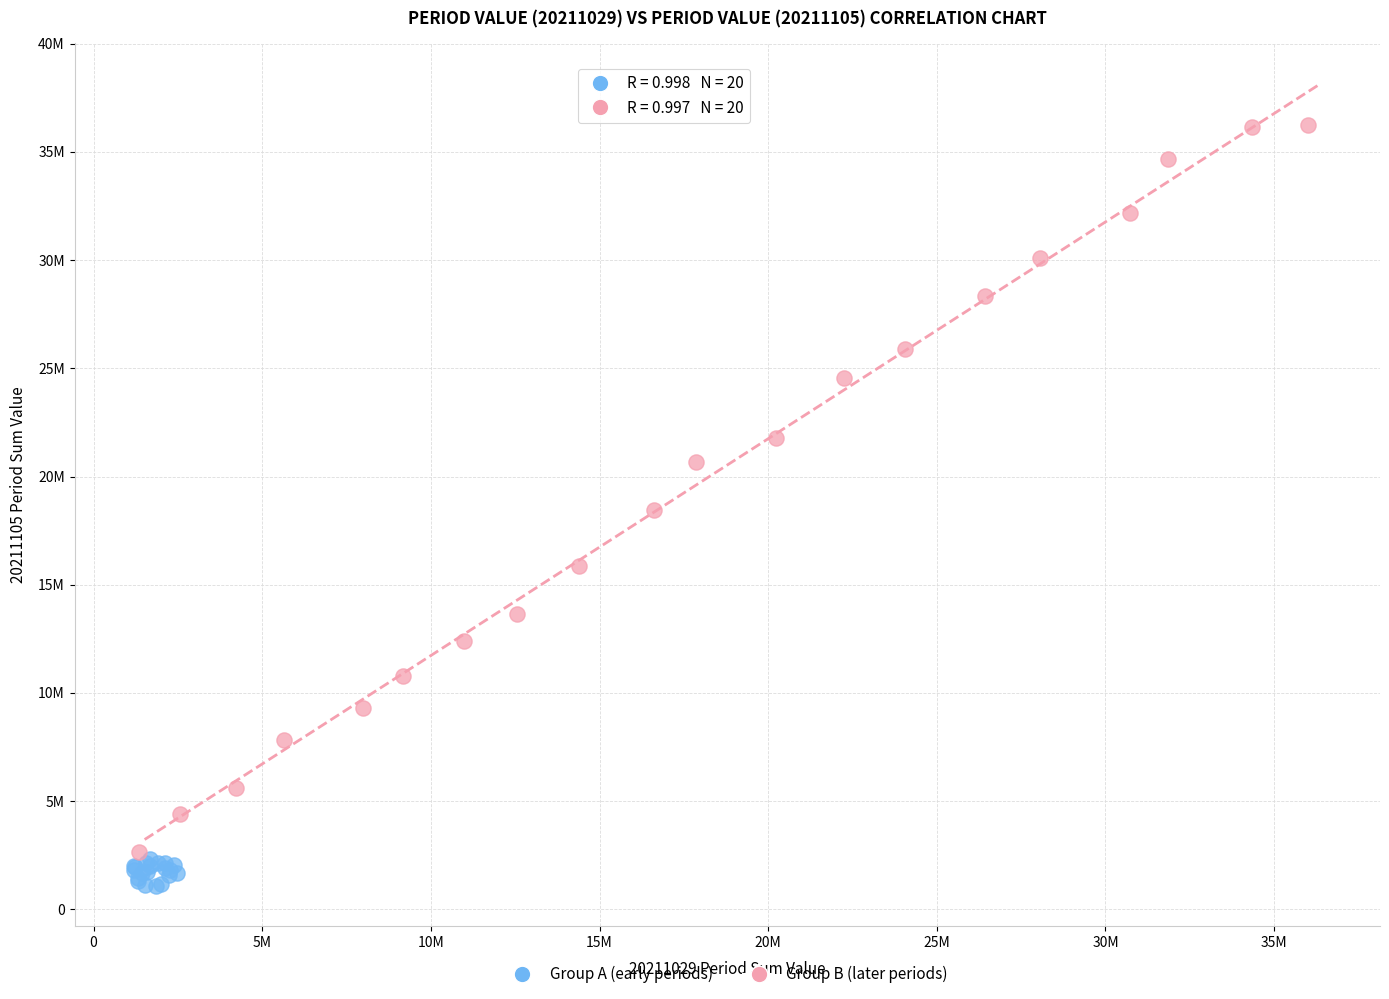

Which series has the largest Y range (max minus min)?

Group B (later periods)